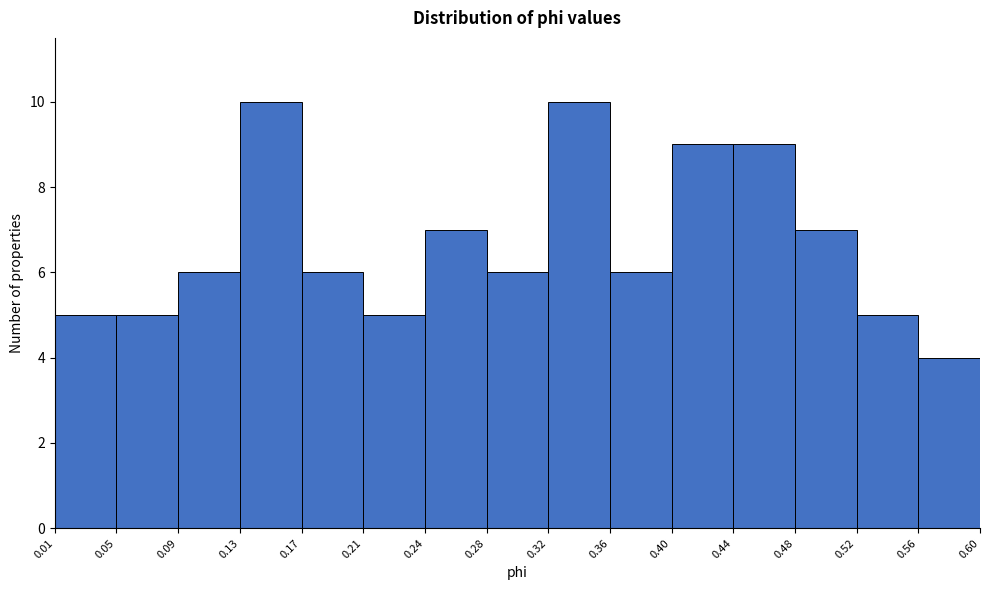

What is the height of the bar covering 0.01 to 0.05 on the x-axis? The values are not printed on the chart, so give them approximately, as read against the axis.

5